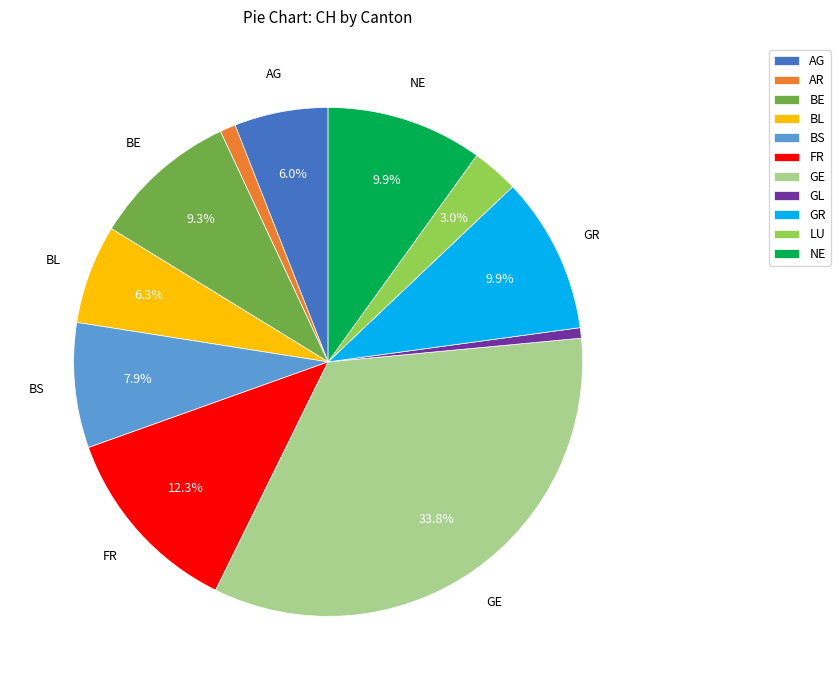

What is the largest slice in the pie chart?

GE